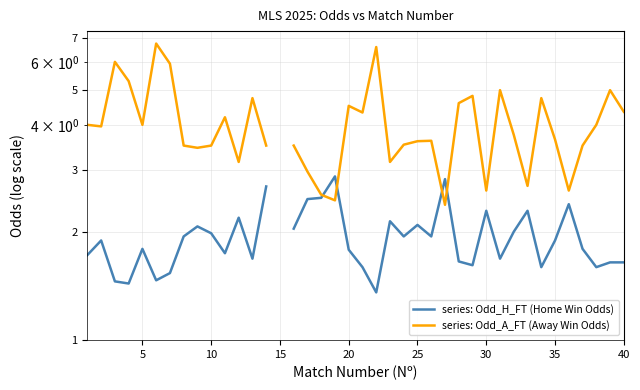

Is the value of series: Odd_A_FT (Away Win Odds) at 18 greater than the value of series: Odd_H_FT (Home Win Odds) at 26?

No